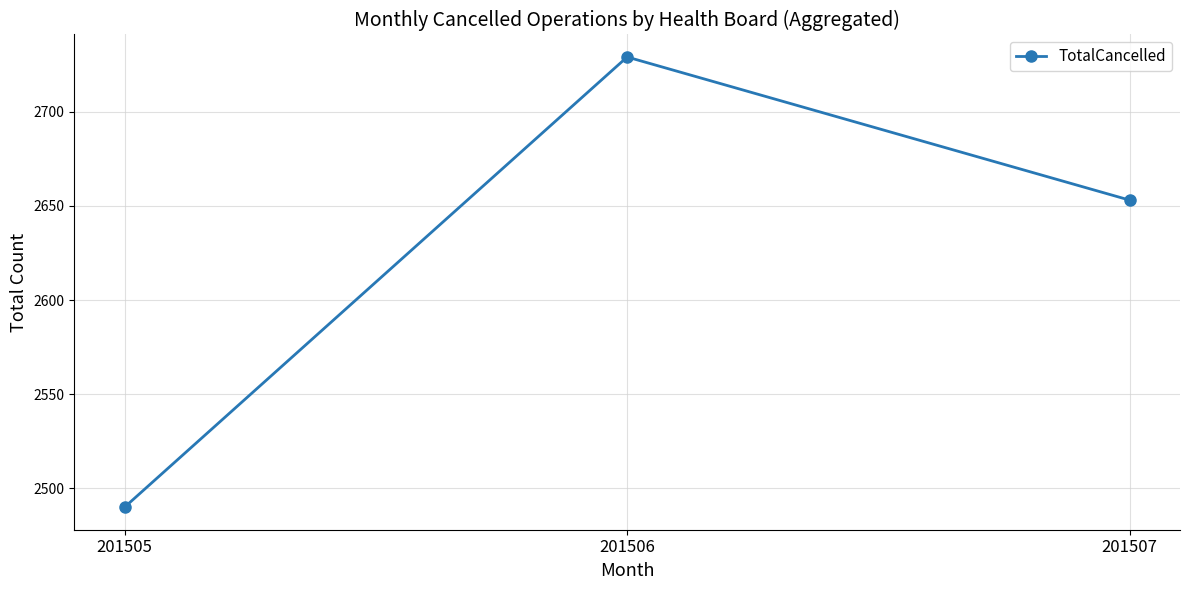

What is the greatest value displayed?

2729